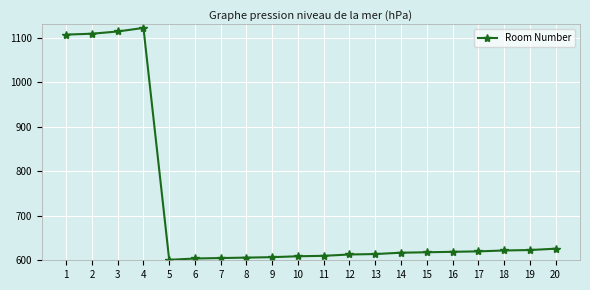

What is the change in value from 9 to 14?

+10